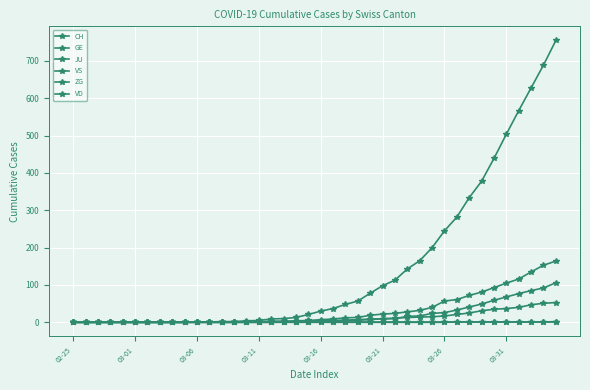

Does the chart display data point markers on the line(s)?

Yes